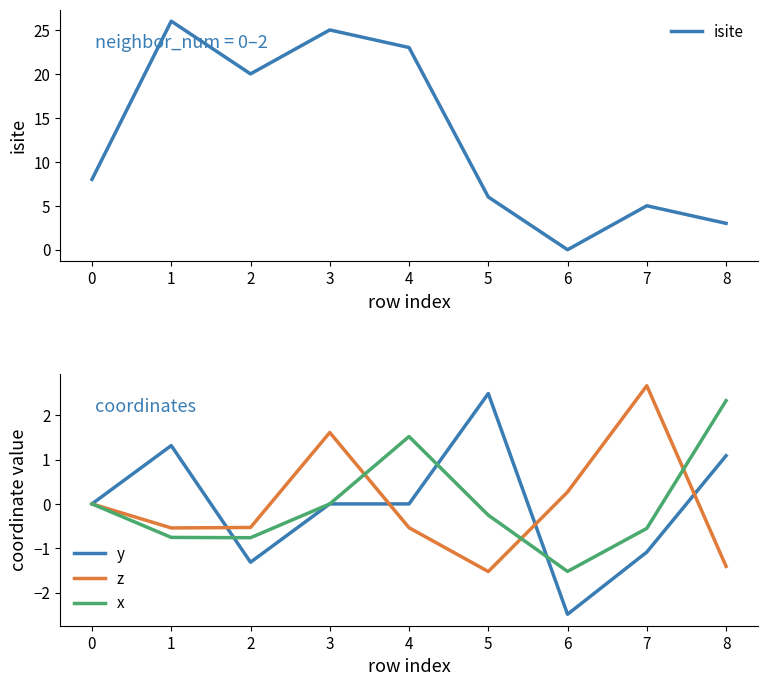

Is the value of y at 2 greater than the value of x at 1?

No